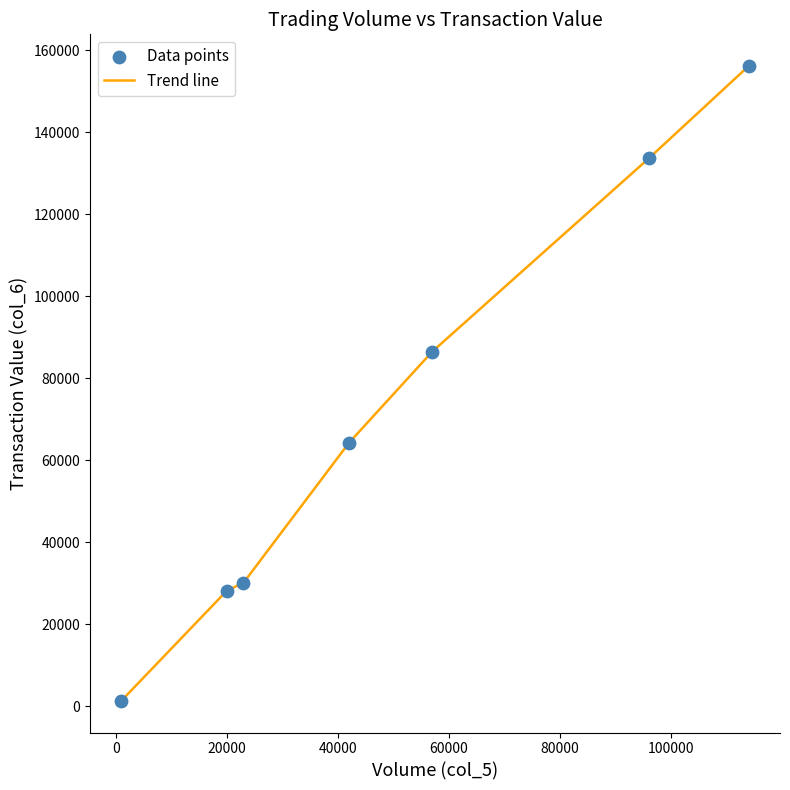

What is the sum of all values?

500280